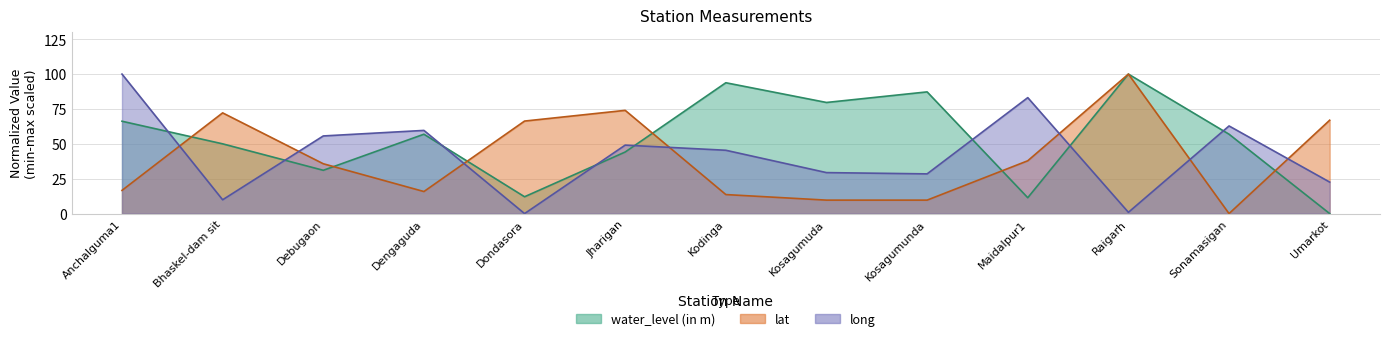

What is the difference between the highest and lowest values at Raigarh?

99.1